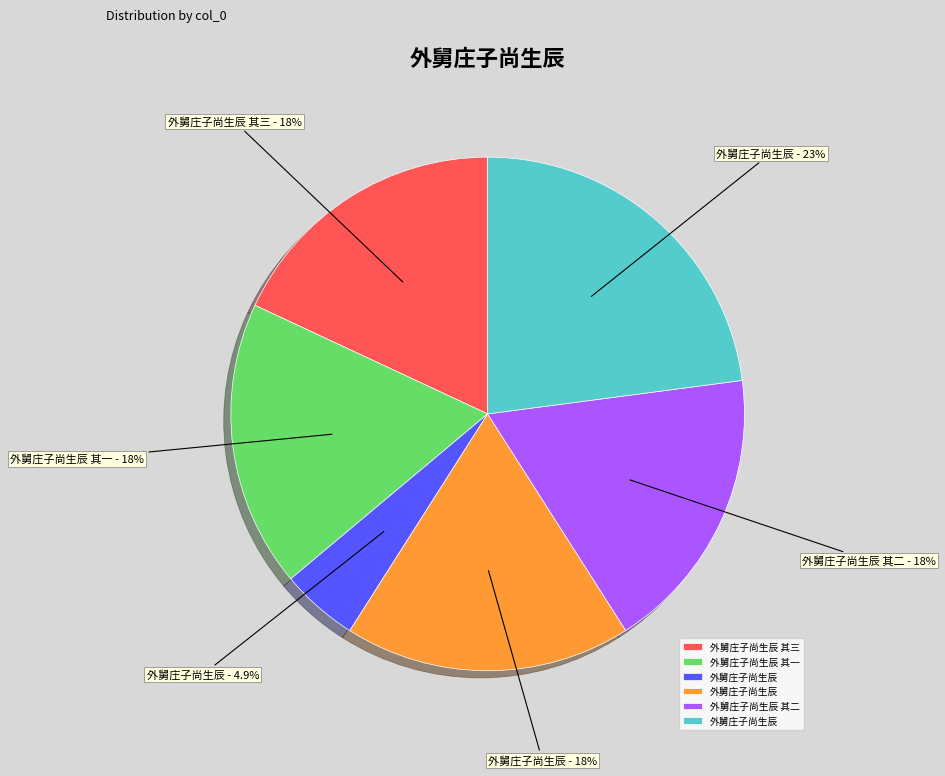

Is there any slice that represents more than half of the pie?

No